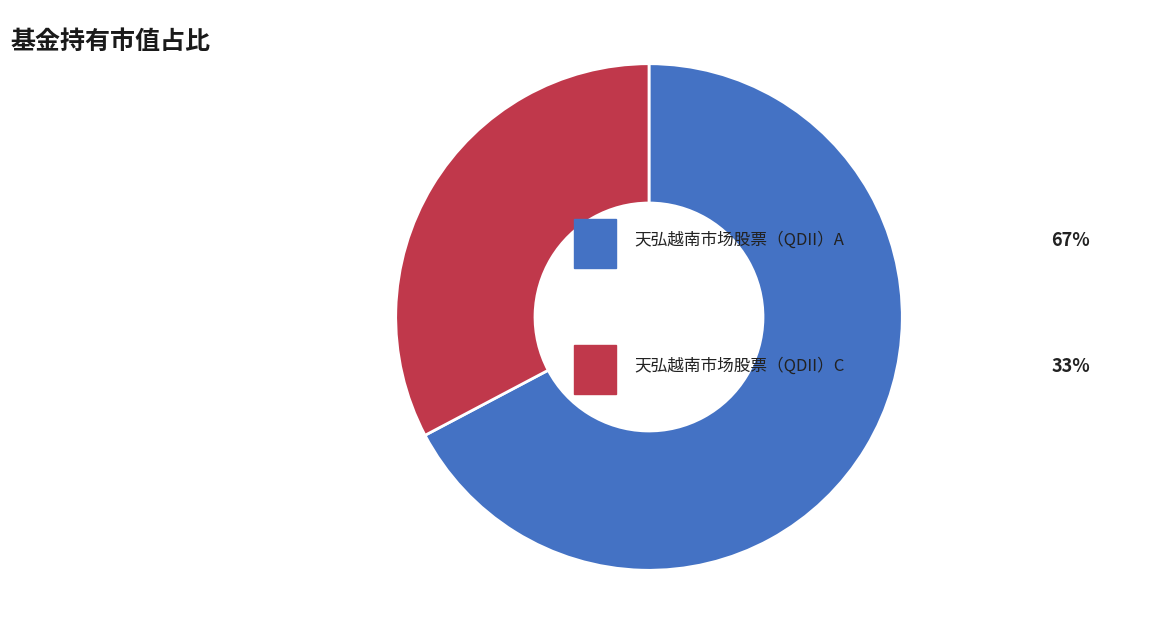

Is there a majority slice in this chart?

Yes